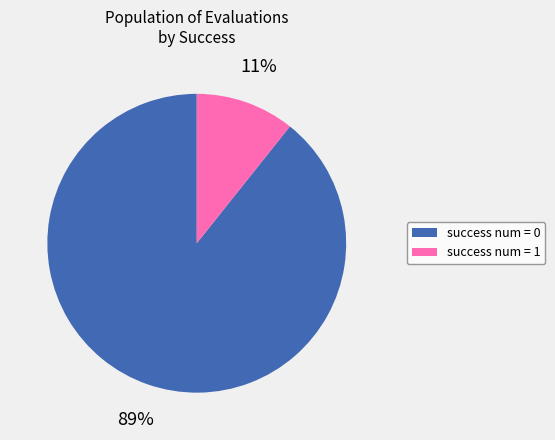

The success num = 1 slice represents 11% of the pie. True or false?

True